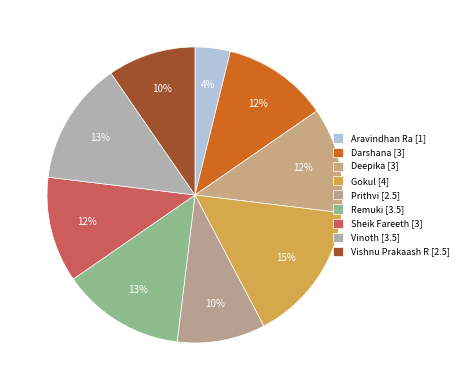

How many segments does this pie chart have?

9